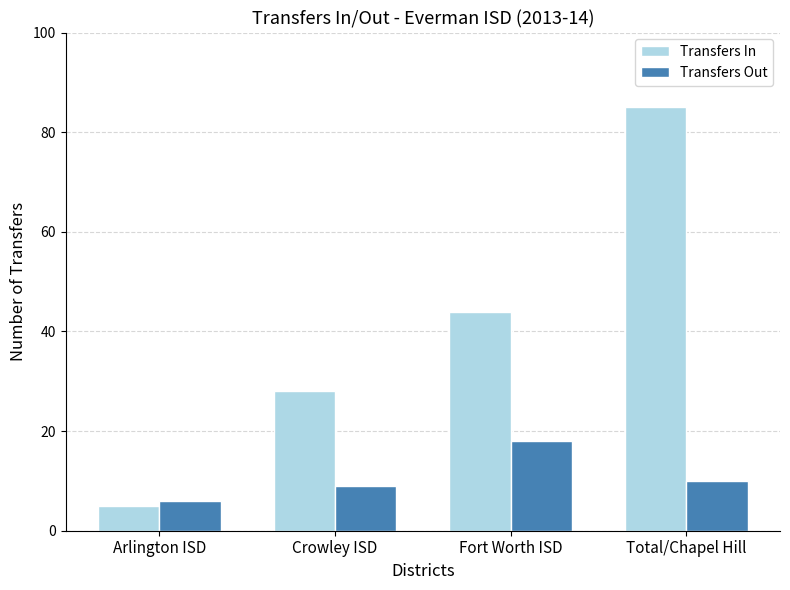

What is the difference between the highest and lowest values at Arlington ISD?

1